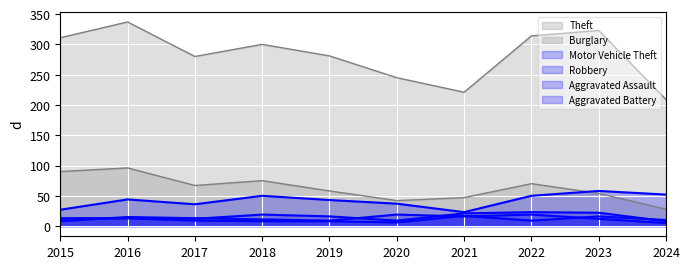

True or false: Aggravated Battery and Robbery intersect in this chart.

True